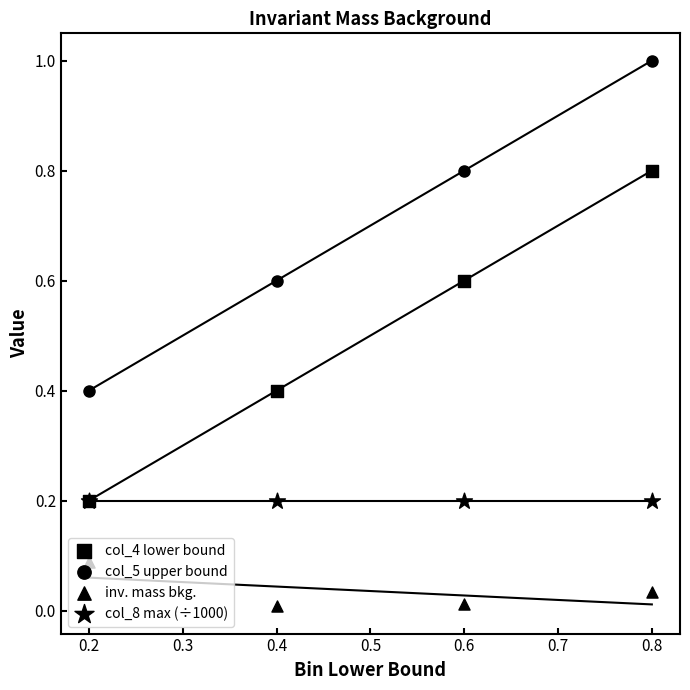

Which series has the widest spread of Y values?

col_4 lower bound